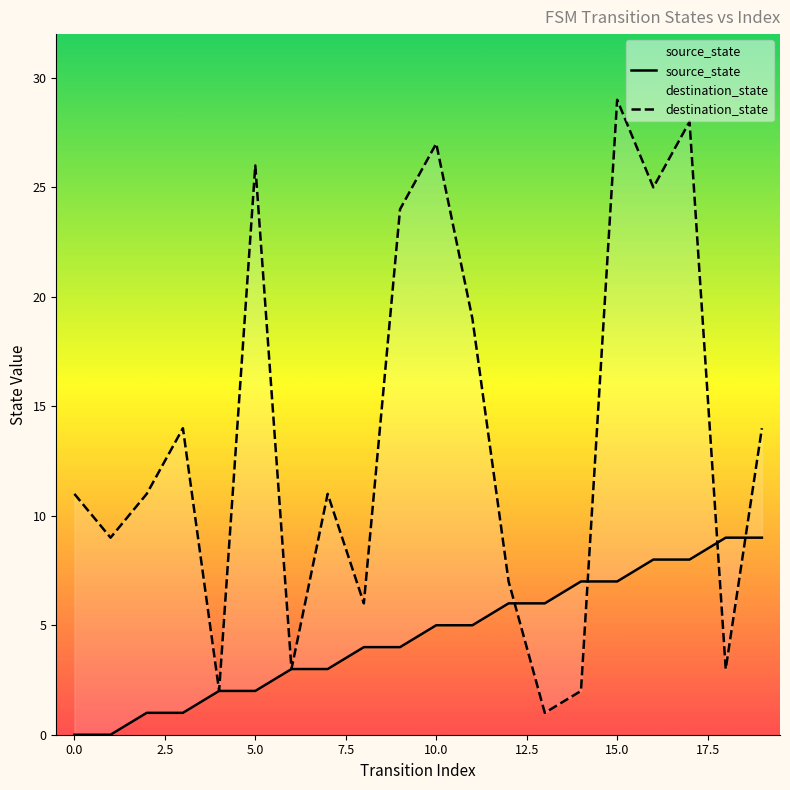

Count the number of data series in this chart.

2